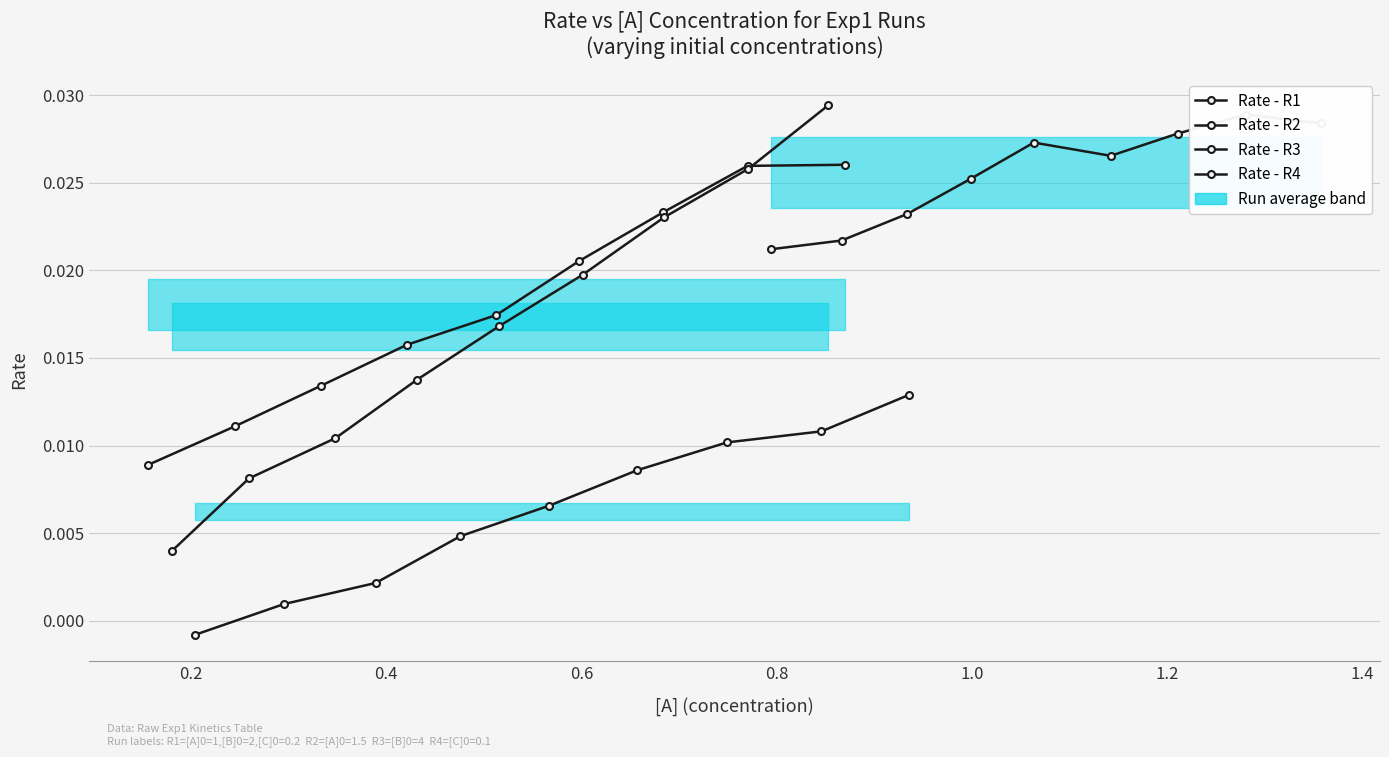

True or false: Rate - R1 and Rate - R2 intersect in this chart.

False